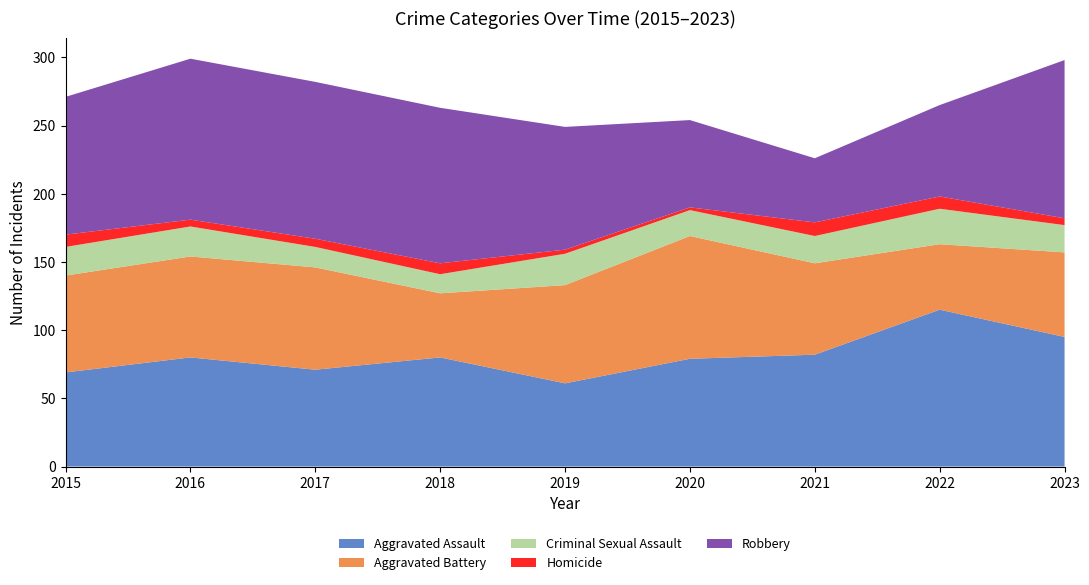

Reading right to left, extract all data points from this chart.

Aggravated Assault: 2023=95	2022=115	2021=82	2020=79	2019=61	2018=80	2017=71	2016=80	2015=69
Aggravated Battery: 2023=62	2022=48	2021=67	2020=90	2019=72	2018=47	2017=75	2016=74	2015=71
Criminal Sexual Assault: 2023=20	2022=26	2021=20	2020=19	2019=23	2018=14	2017=15	2016=22	2015=21
Homicide: 2023=5	2022=9	2021=10	2020=2	2019=3	2018=8	2017=6	2016=5	2015=9
Robbery: 2023=116	2022=67	2021=47	2020=64	2019=90	2018=114	2017=115	2016=118	2015=101